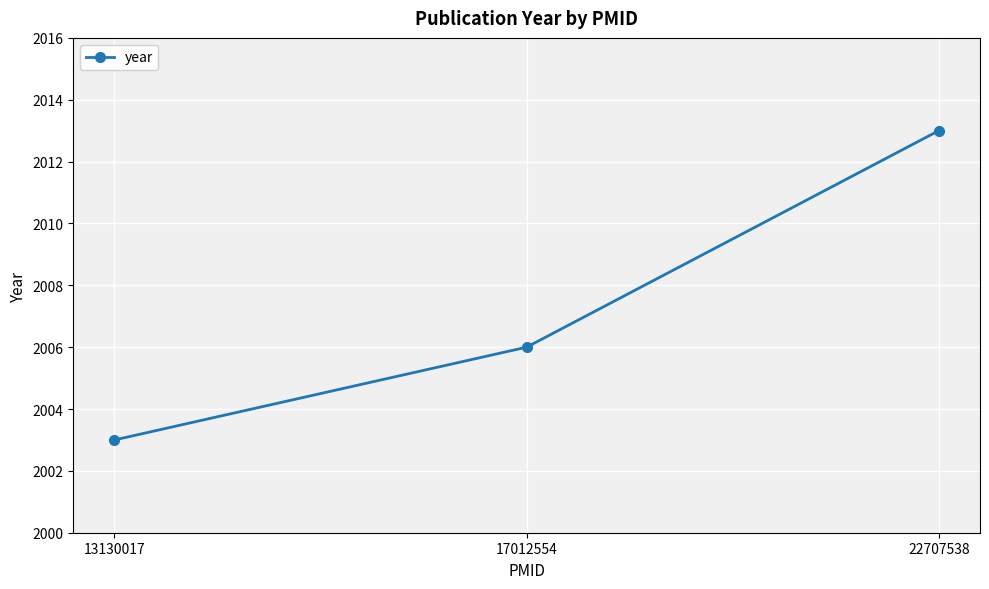

What is the difference between the maximum and minimum values?

10